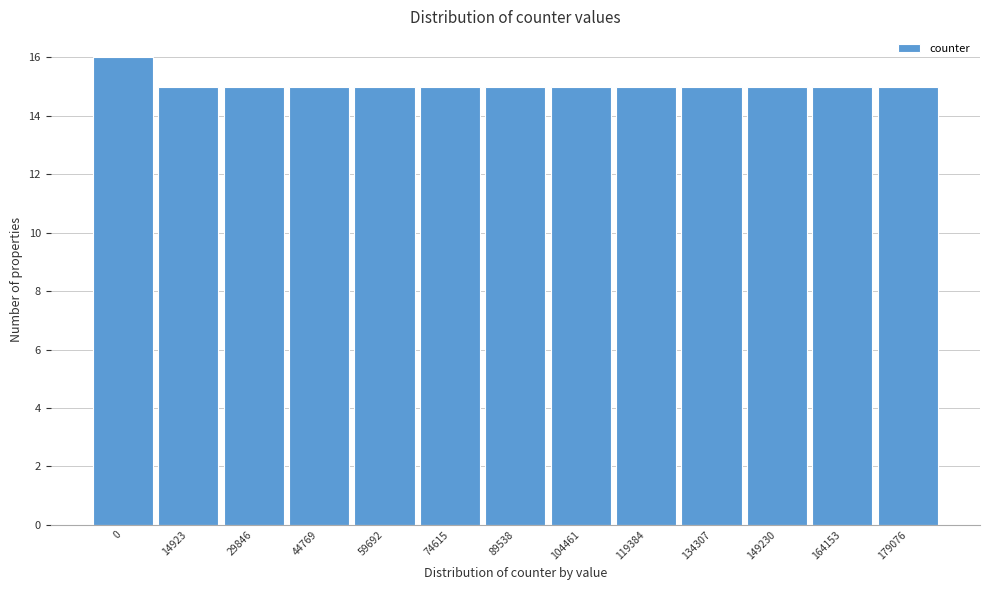

Reading left to right, what are all the values shown in this chart?

16	15	15	15	15	15	15	15	15	15	15	15	15